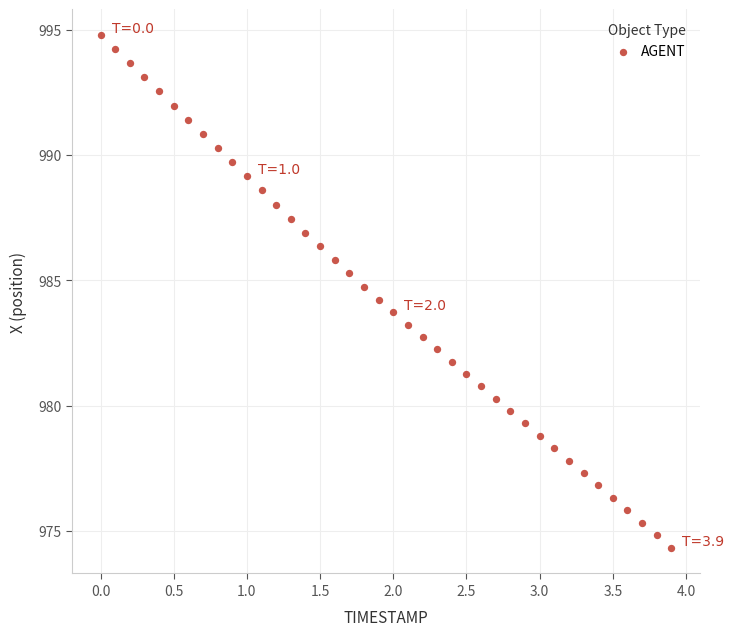

What is the range of Y values (max minus min)?

20.5